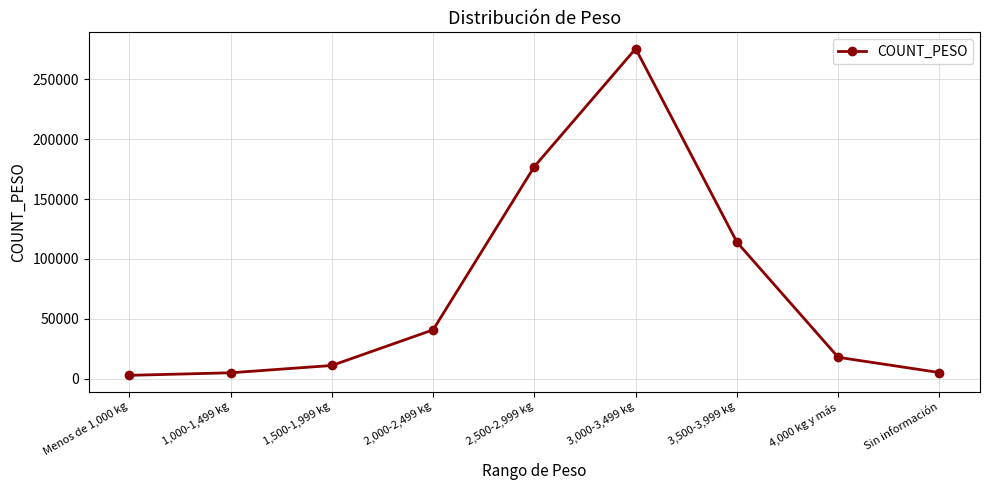

What is the label of the 2nd point from the left?

1,000-1,499 kg